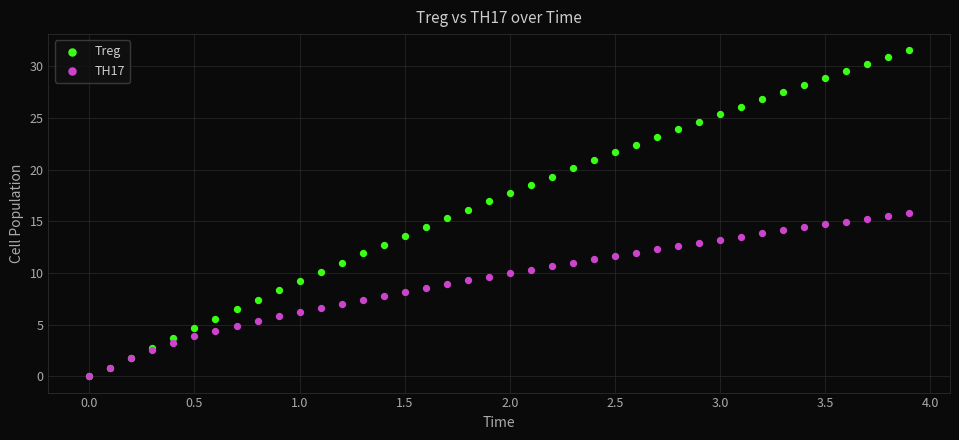

Which series reaches the maximum Y coordinate?

Treg